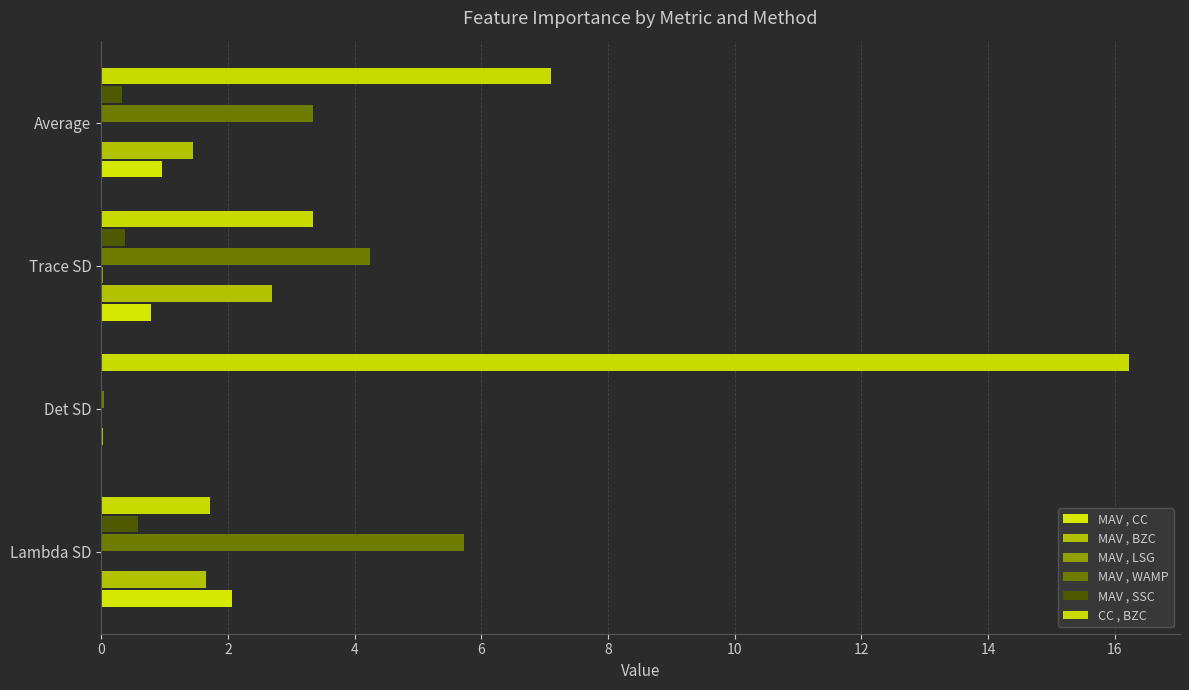

Reading left to right, transcribe all the data shown in this chart.

MAV , CC: 2.1	0.0	0.8	1.0
MAV , BZC: 1.7	0.0	2.7	1.5
MAV , LSG: 0.0	0.0	0.0	0.0
MAV , WAMP: 5.7	0.0	4.2	3.3
MAV , SSC: 0.6	0.0	0.4	0.3
CC , BZC: 1.7	16.2	3.4	7.1